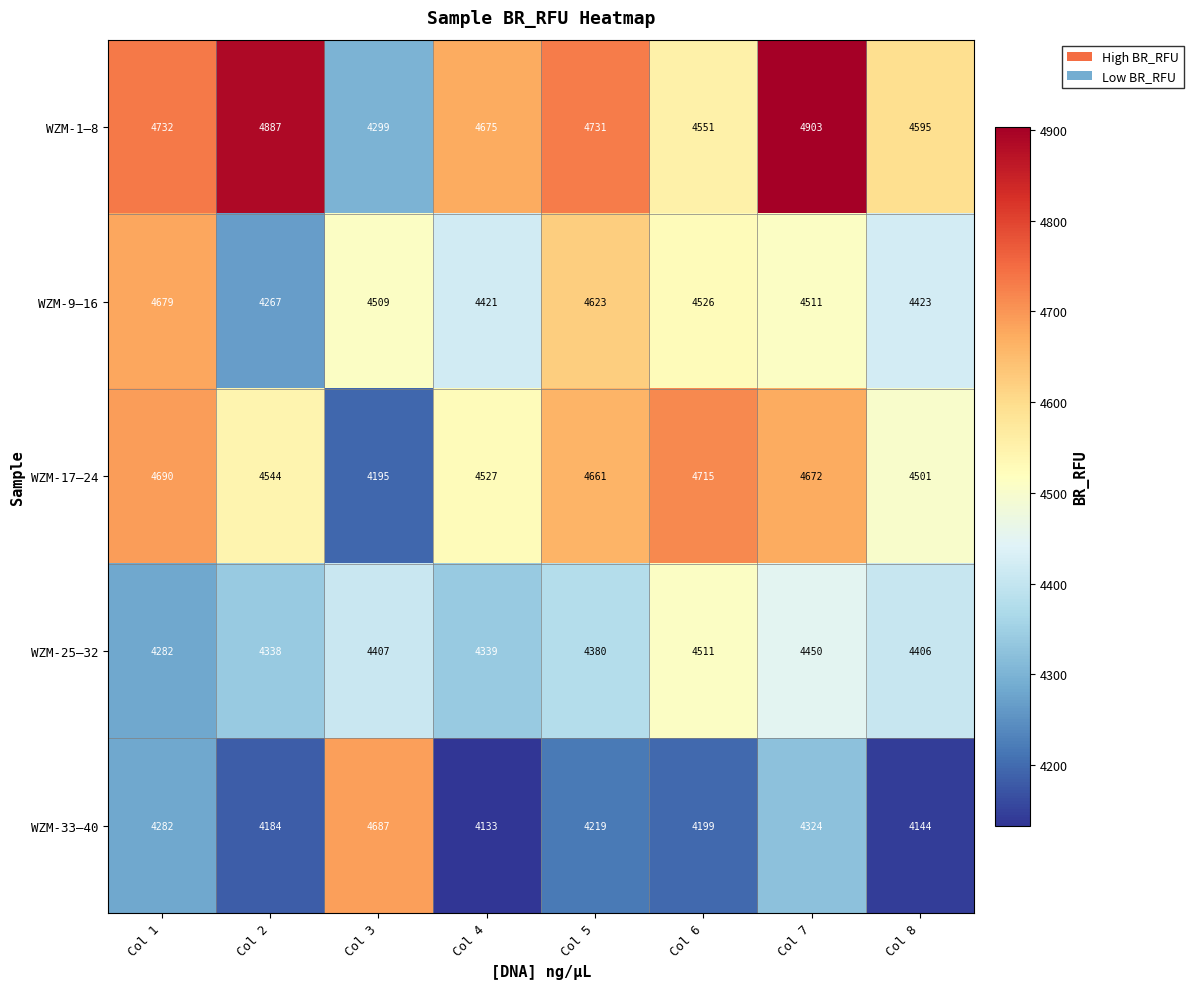

Rank the series by their maximum value, from highest to lowest.

WZM-1–8, WZM-17–24, WZM-33–40, WZM-9–16, WZM-25–32